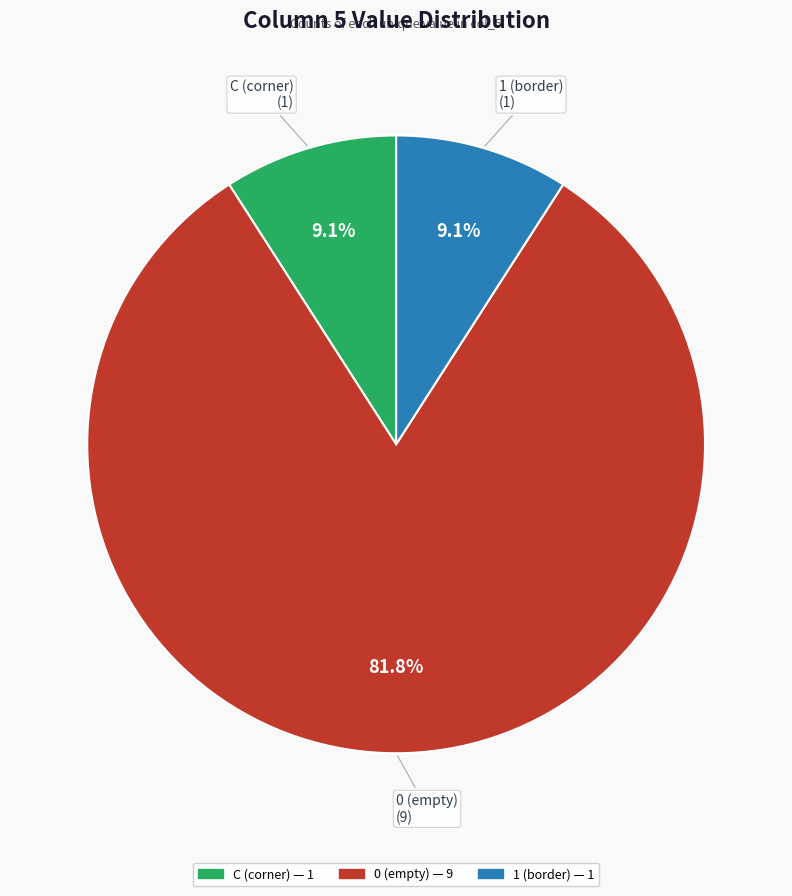

Is there a majority slice in this chart?

Yes